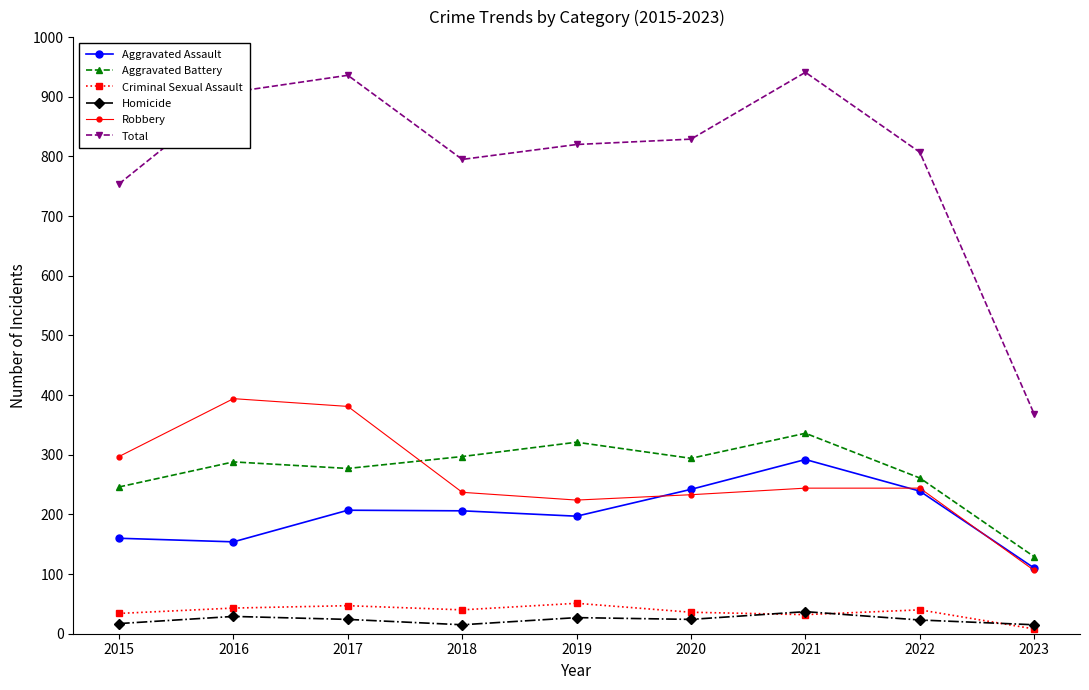

At which label does Robbery first exceed 244?

2015